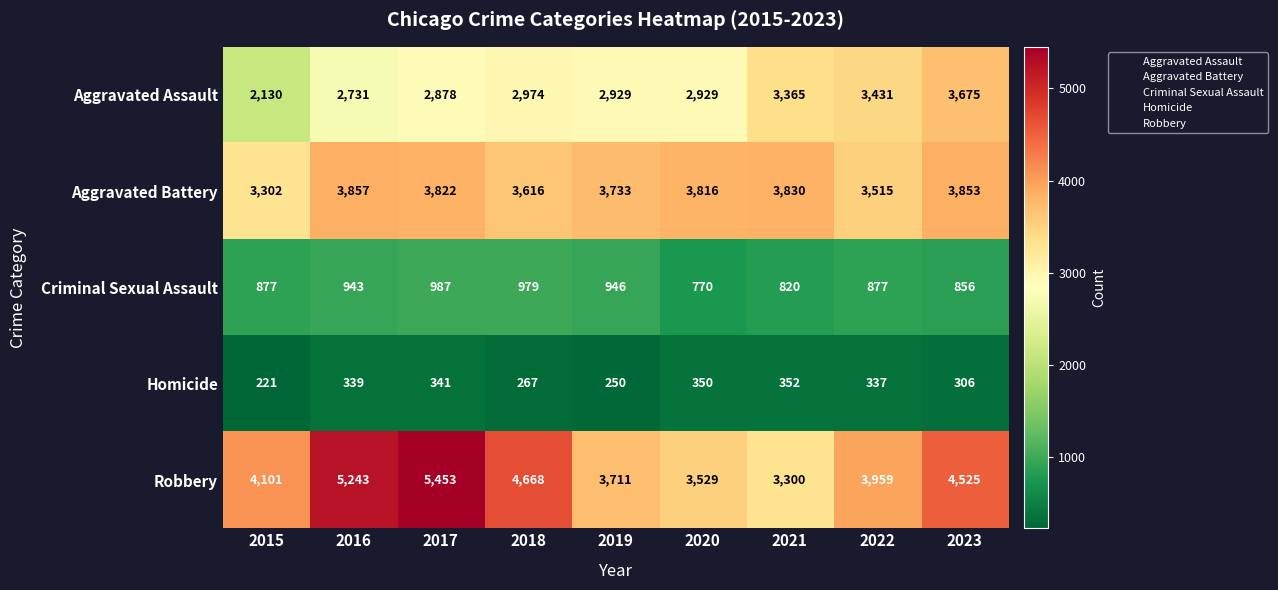

How many values in the Robbery series are below 4101?

4